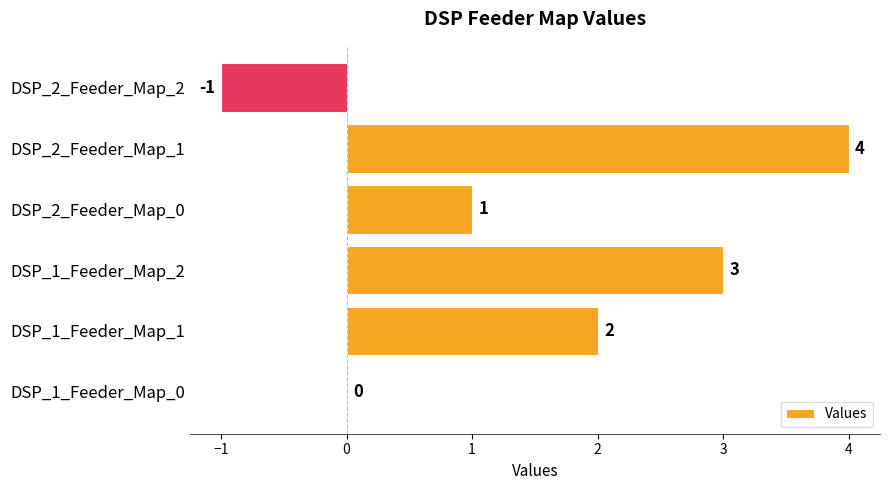

Reading bottom to top, what are all the values shown in this chart?

DSP_1_Feeder_Map_0=0	DSP_1_Feeder_Map_1=2	DSP_1_Feeder_Map_2=3	DSP_2_Feeder_Map_0=1	DSP_2_Feeder_Map_1=4	DSP_2_Feeder_Map_2=-1